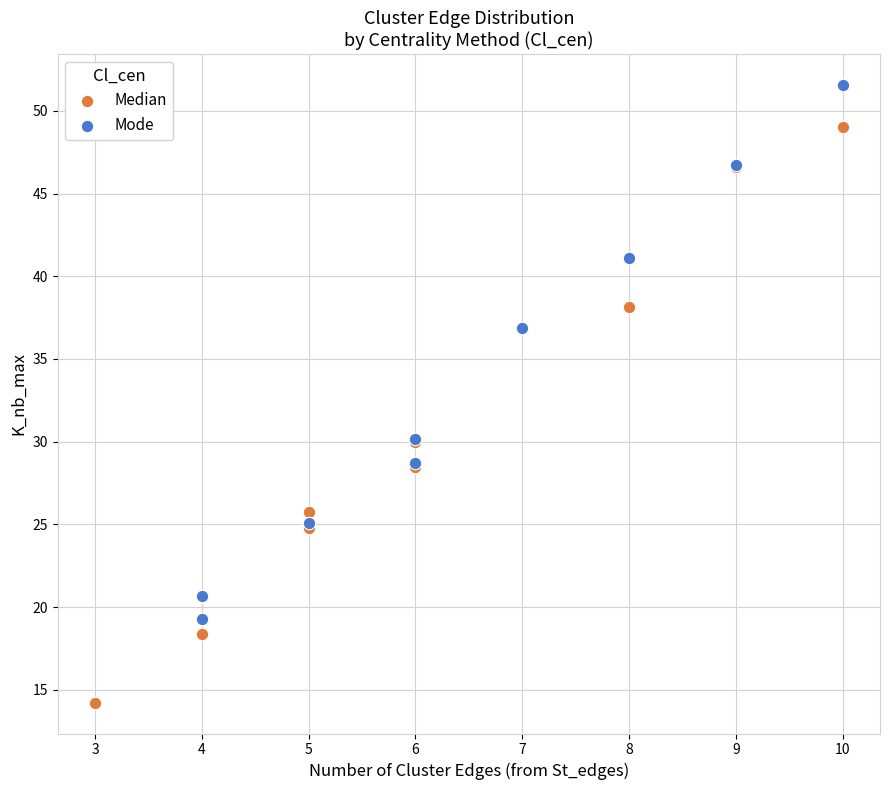

Which series has the widest spread of Y values?

Median